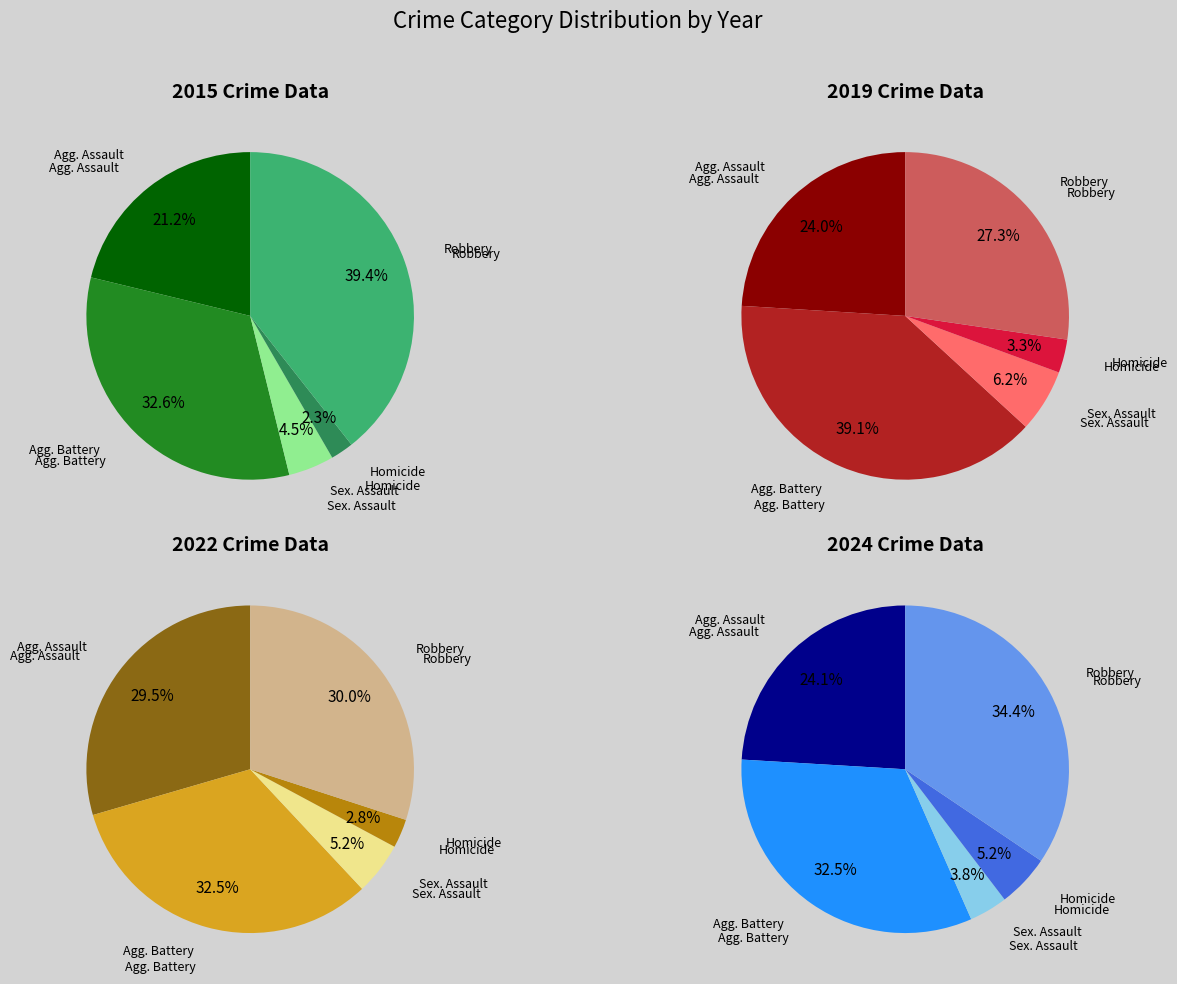

What is the smallest slice in the pie chart?

Homicide